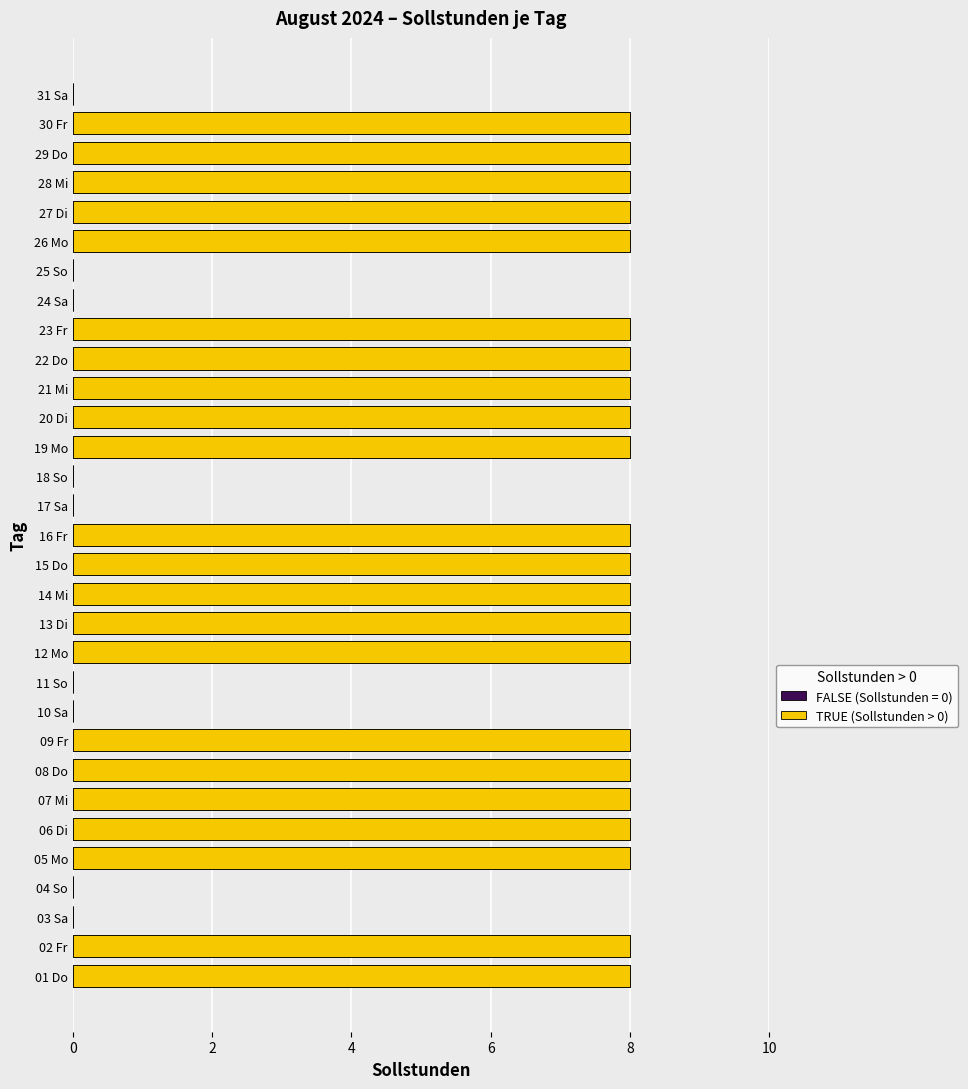

Which series changed the most between 12 Mo and 25 So?

Sollstunden